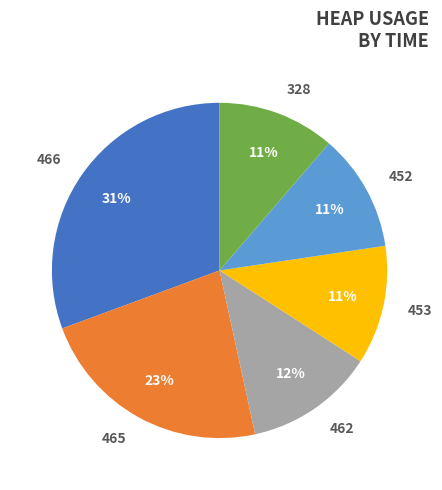

Is there a majority slice in this chart?

No